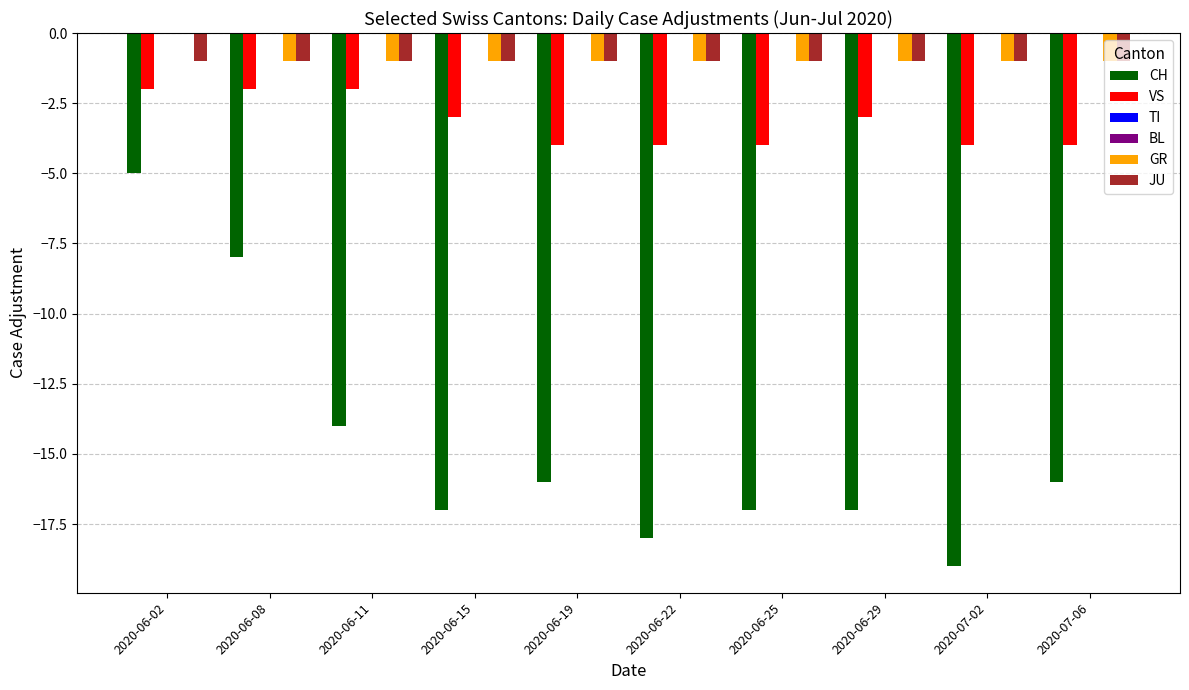

Count the number of data series in this chart.

6